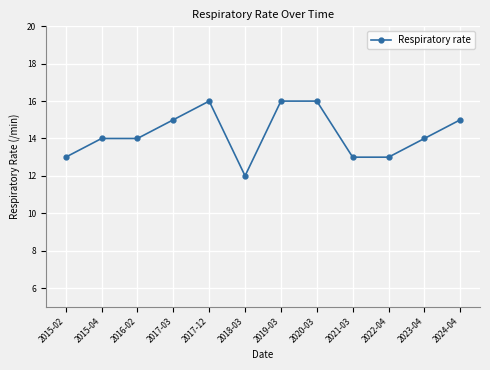

What is the difference between the values at 2022-04 and 2017-03?

2